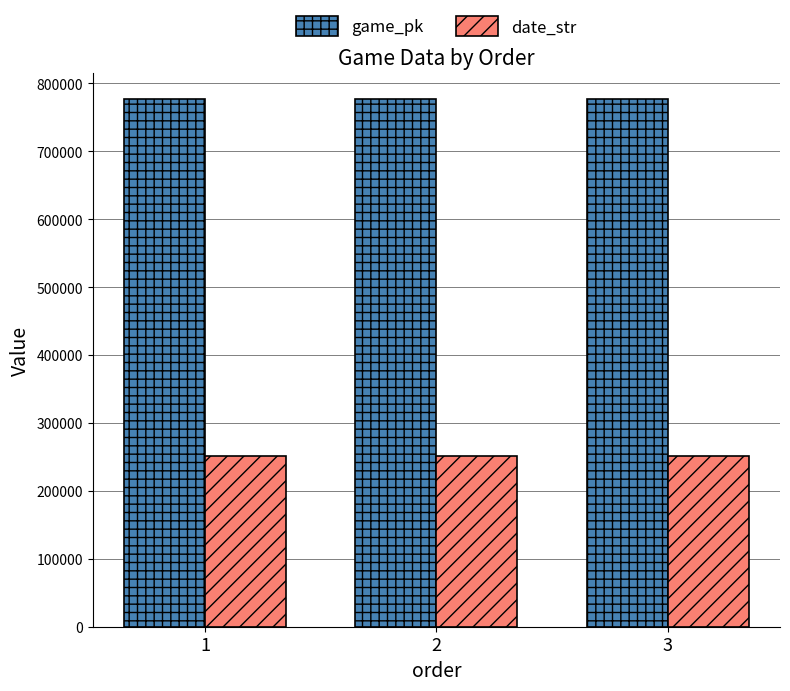

Does the chart contain any negative values?

No